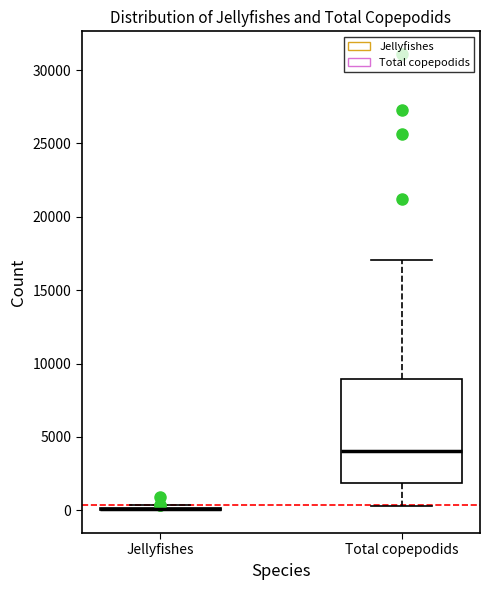

Where does the lower whisker of the box for Total copepodids end on the y-axis? The values are not printed on the chart, so give them approximately, as read against the axis.

500